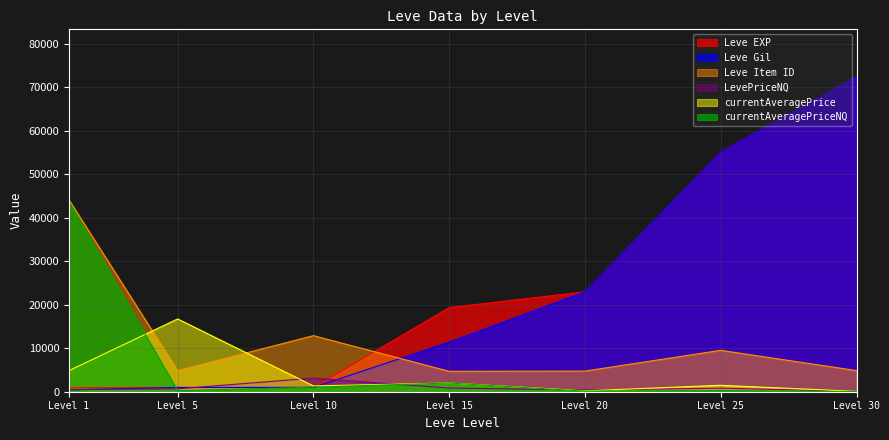

True or false: LevePriceNQ has a value of 395.2 at Level 20.

True